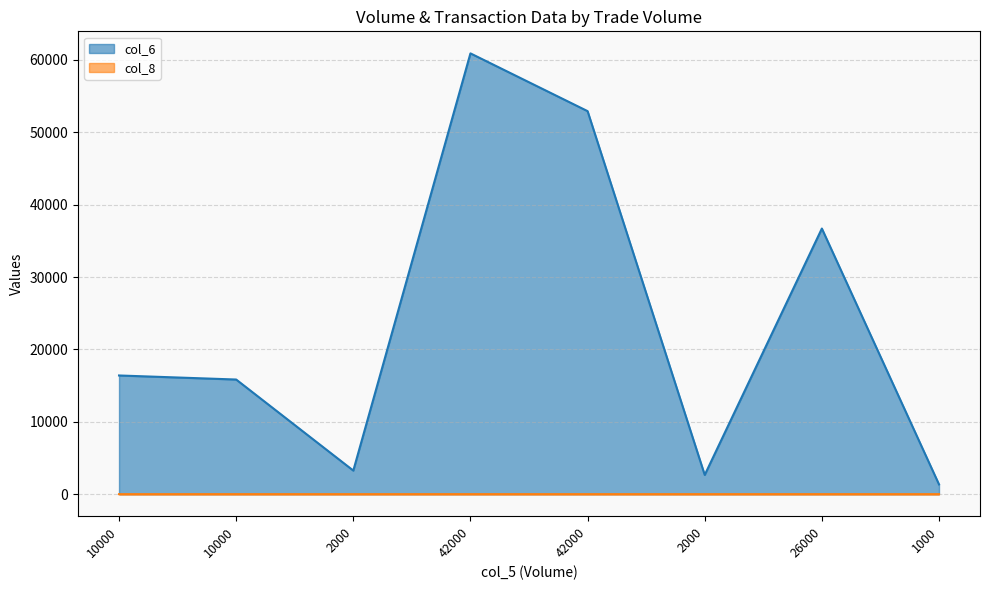

Which series has the largest total across all categories?

col_6